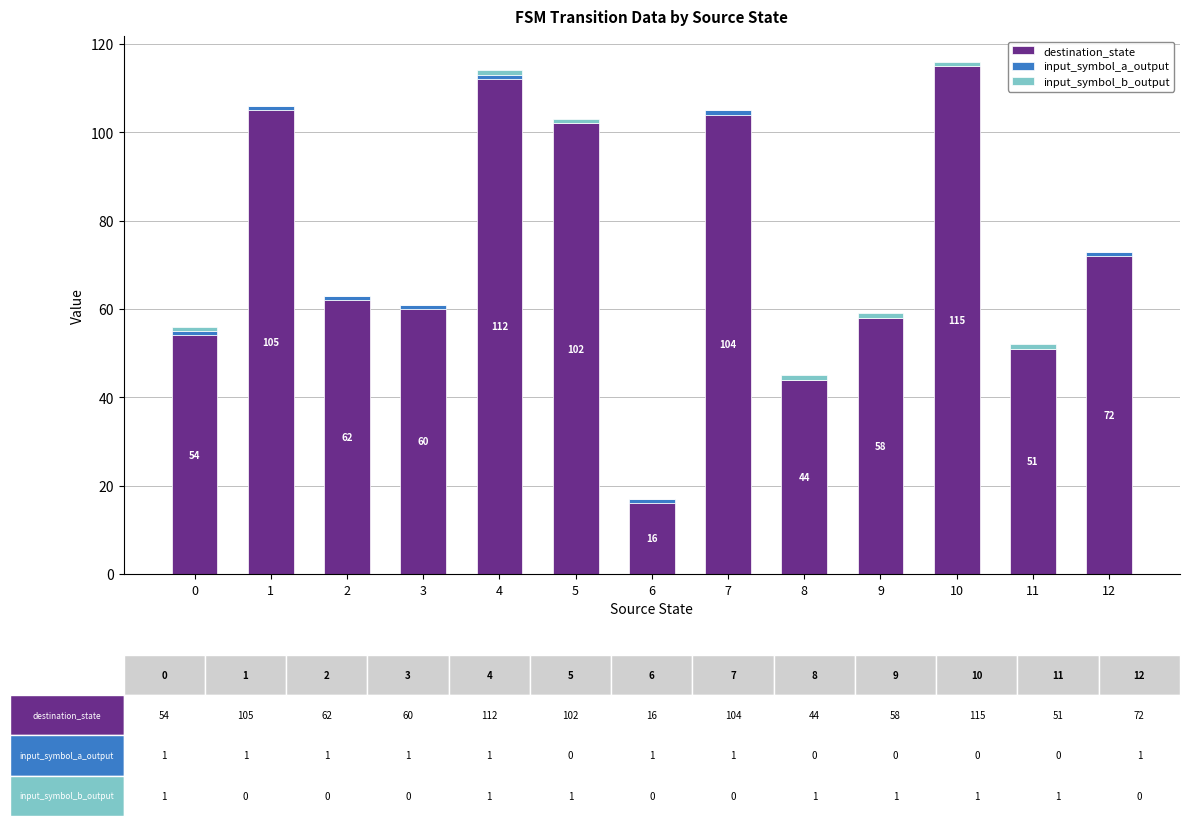

What is the highest value of the destination_state series?

115